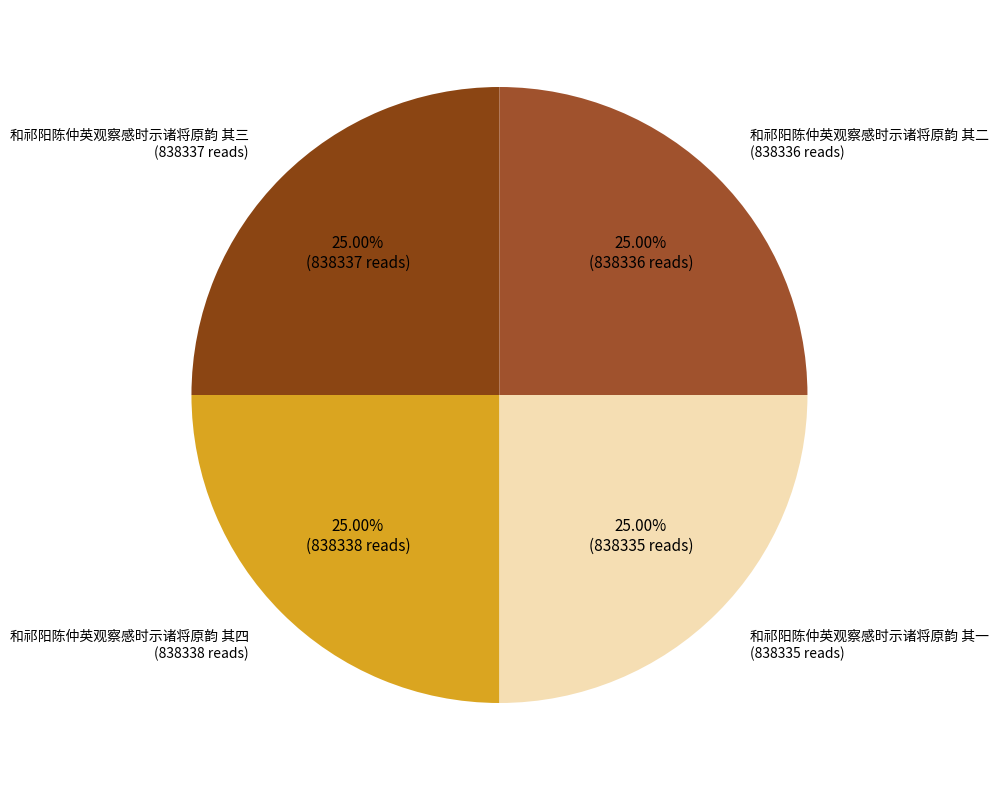

Which category has the smallest portion of the pie?

和祁阳陈仲英观察感时示诸将原韵 其一